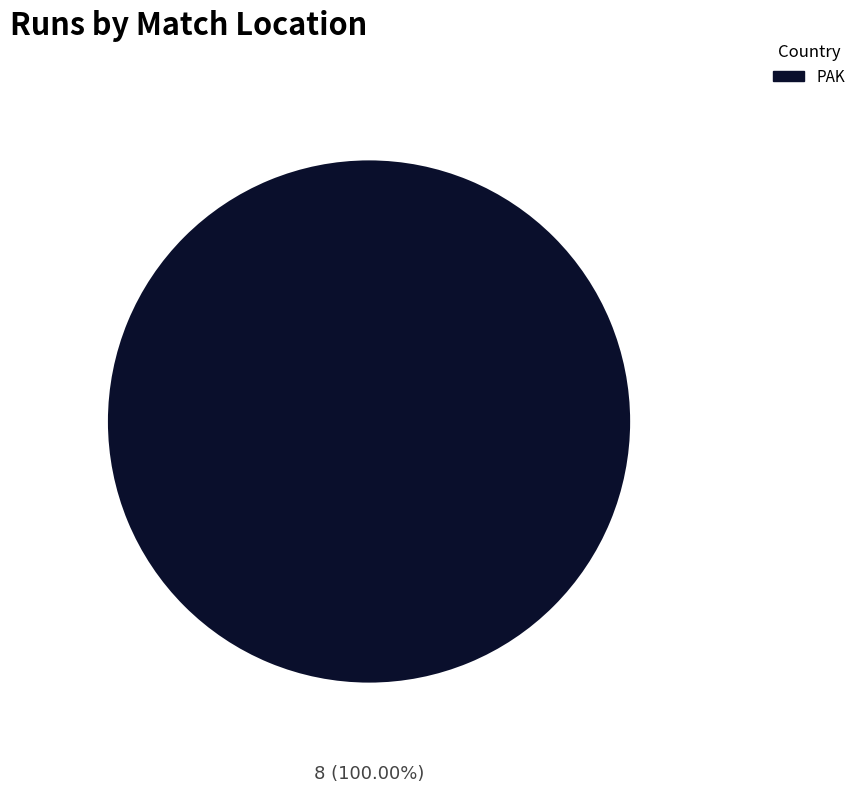

Does any single category account for the majority?

Yes